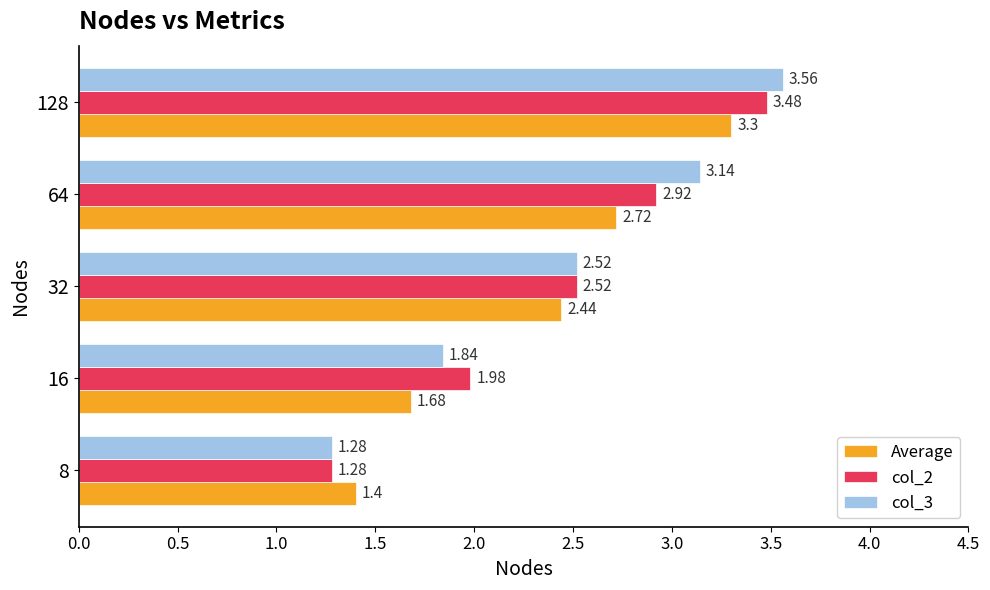

Which series has the largest range (max minus min)?

col_3